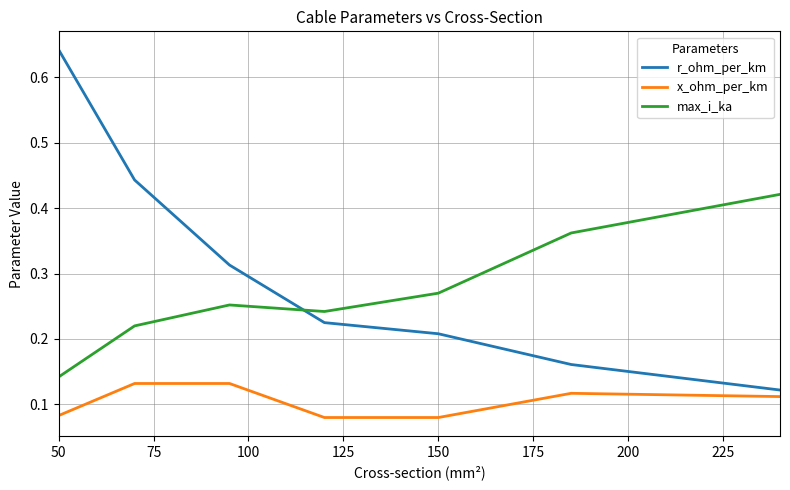

True or false: x_ohm_per_km and r_ohm_per_km cross at least once.

False